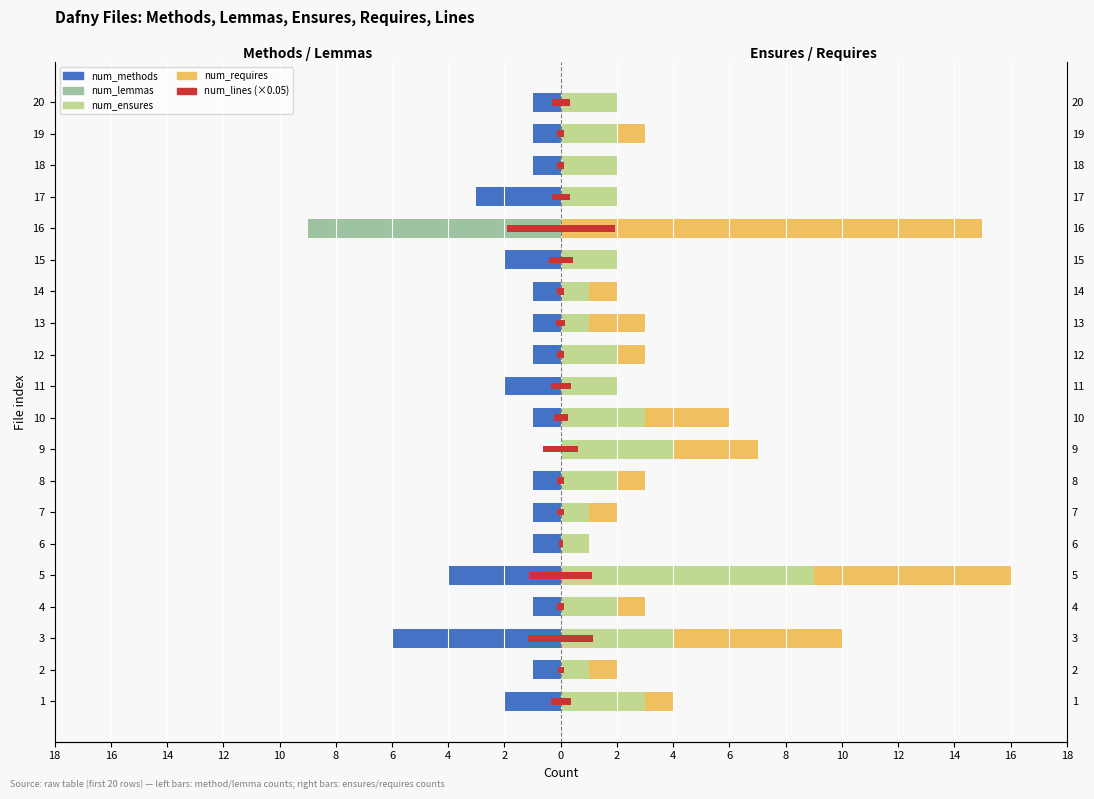

What is the difference between the maximum and minimum values in the num_lemmas series?

9.0